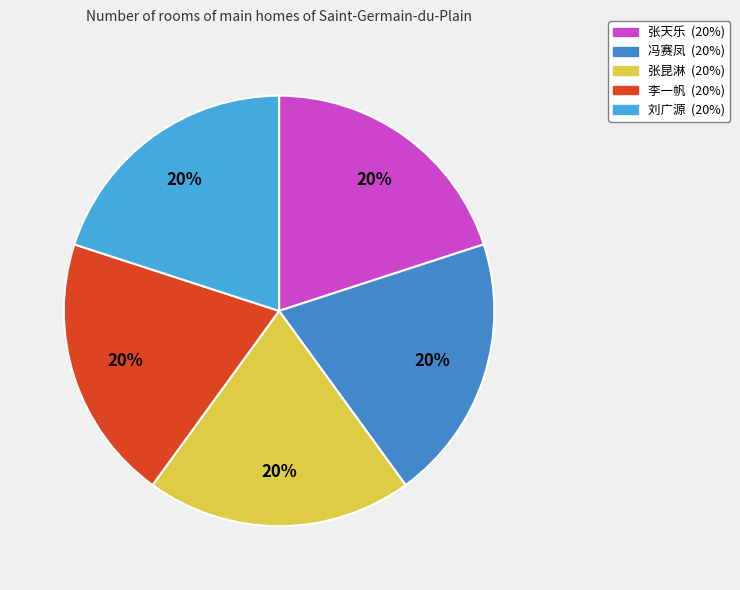

To the nearest percent, what percentage of the pie is 张天乐?

20%